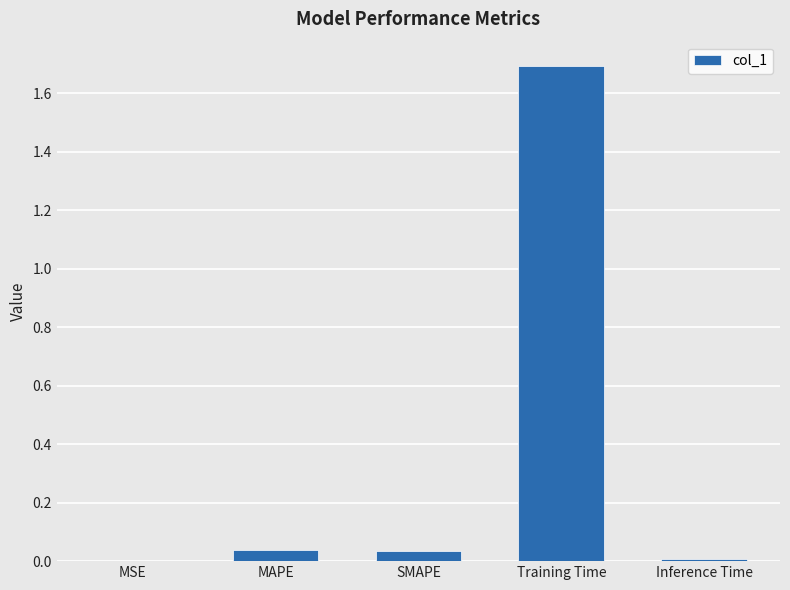

Is it true that the value at MAPE is 0.0?

True